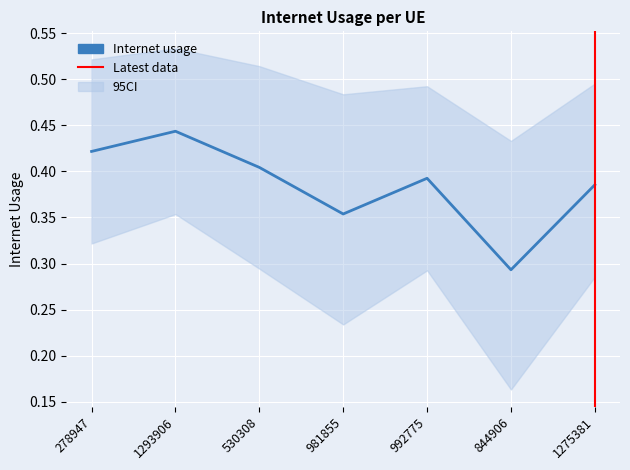

Is this an area chart (filled region under the line)?

No